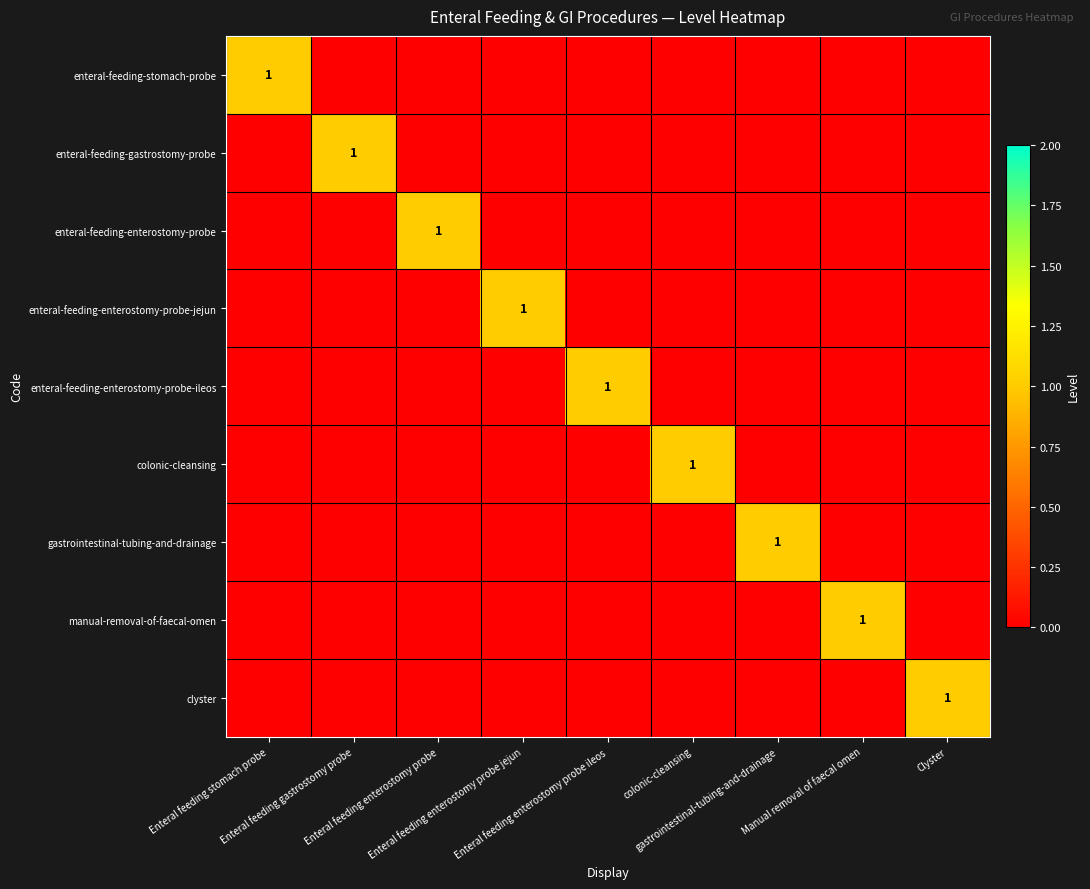

Count the enteral-feeding-enterostomy-probe-jejun values in the range 0 to 1.

9